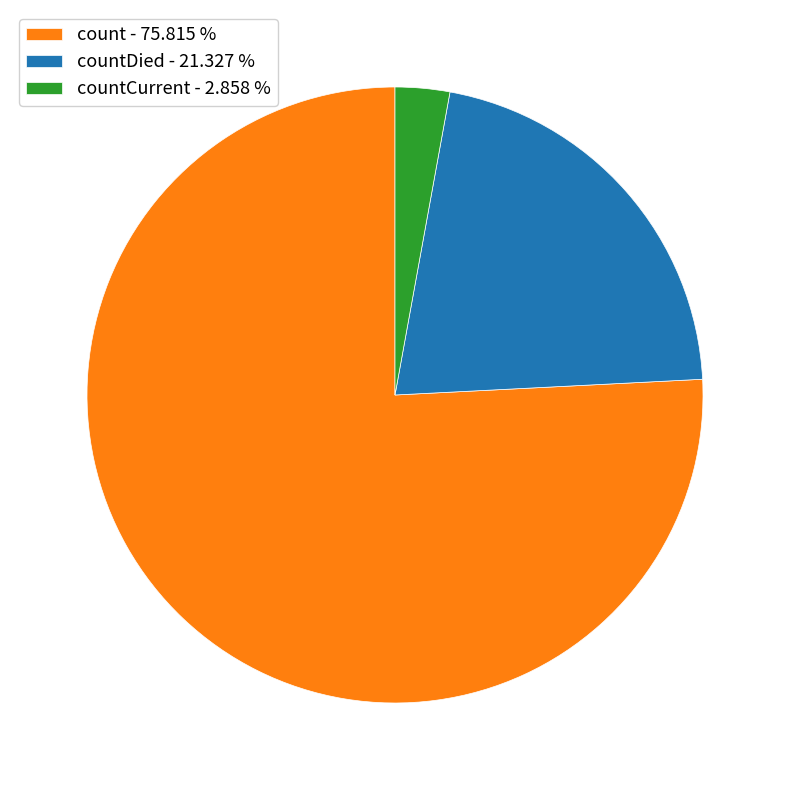

Between count - 75.815 % and countDied - 21.327 %, which is larger?

count - 75.815 %